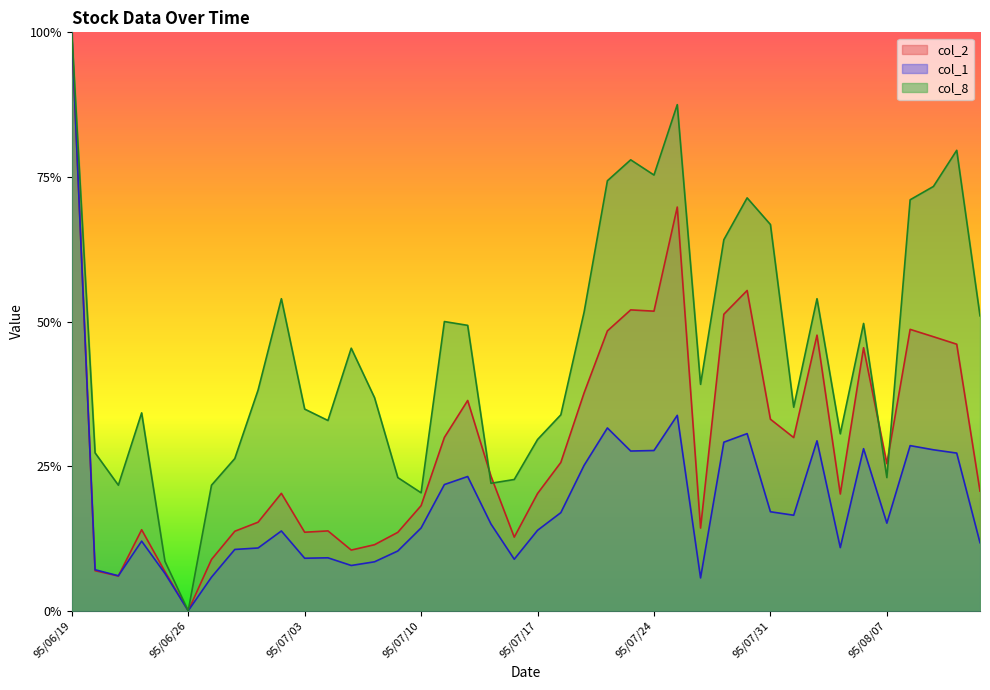

Where is the first local maximum for col_2?

95/06/22